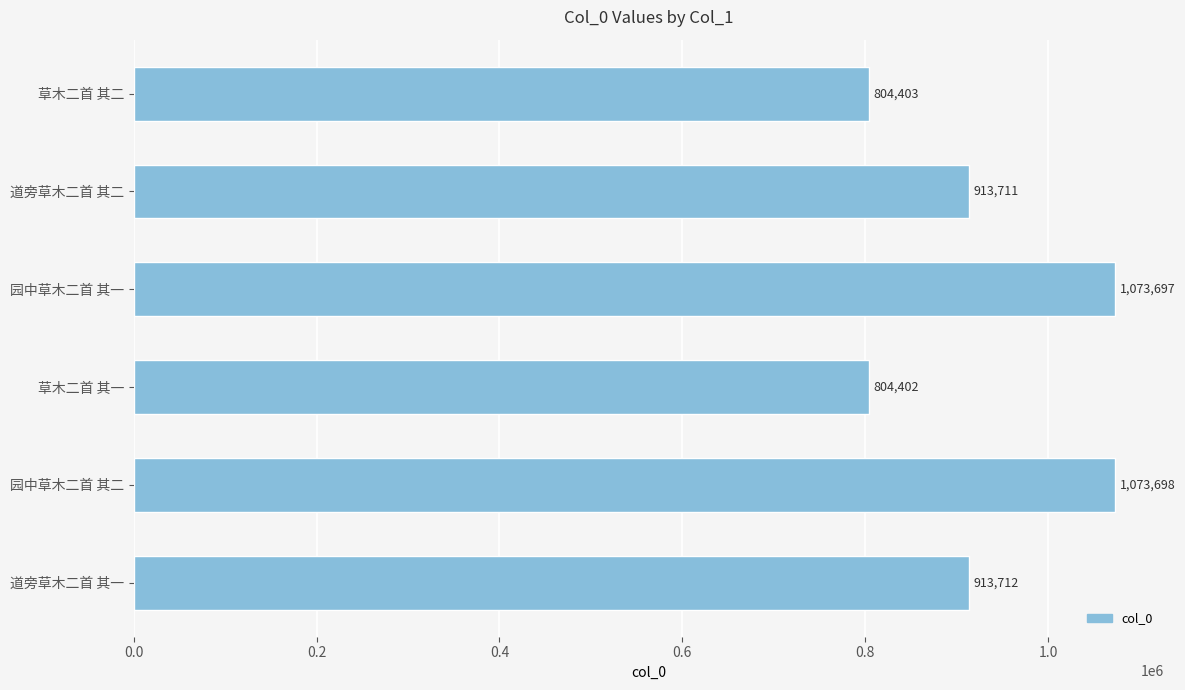

What is the change in value from 道旁草木二首 其二 to 园中草木二首 其二?

+159987